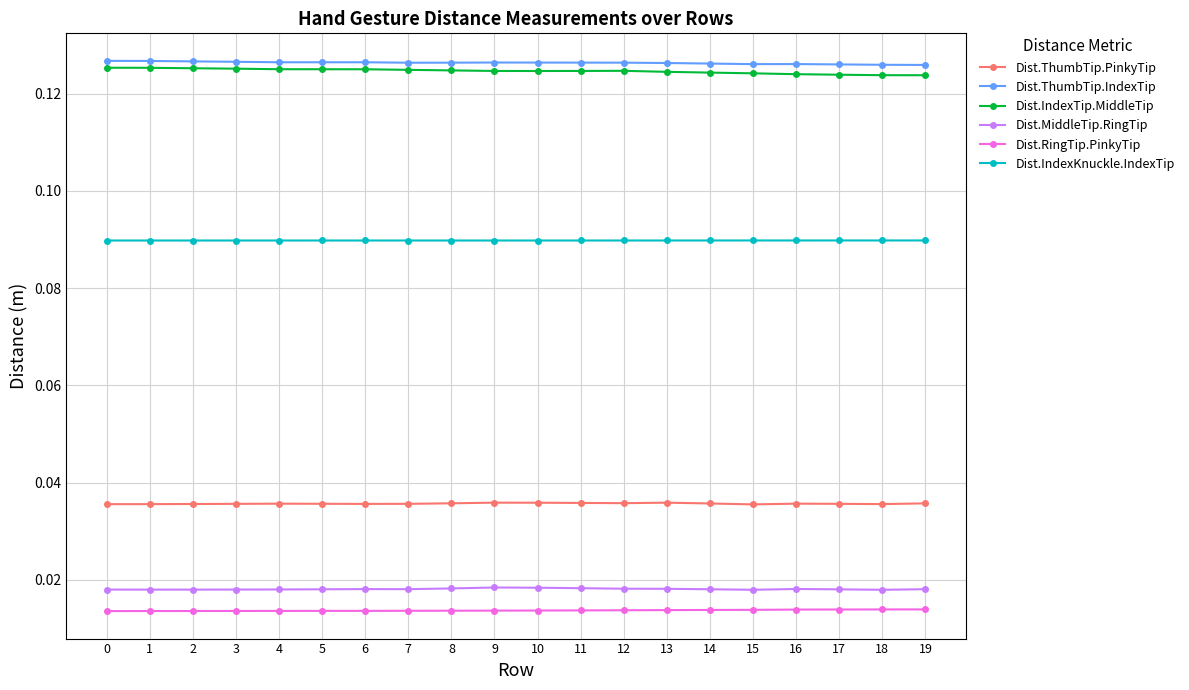

At how many categories does at least one series exceed 0?

20